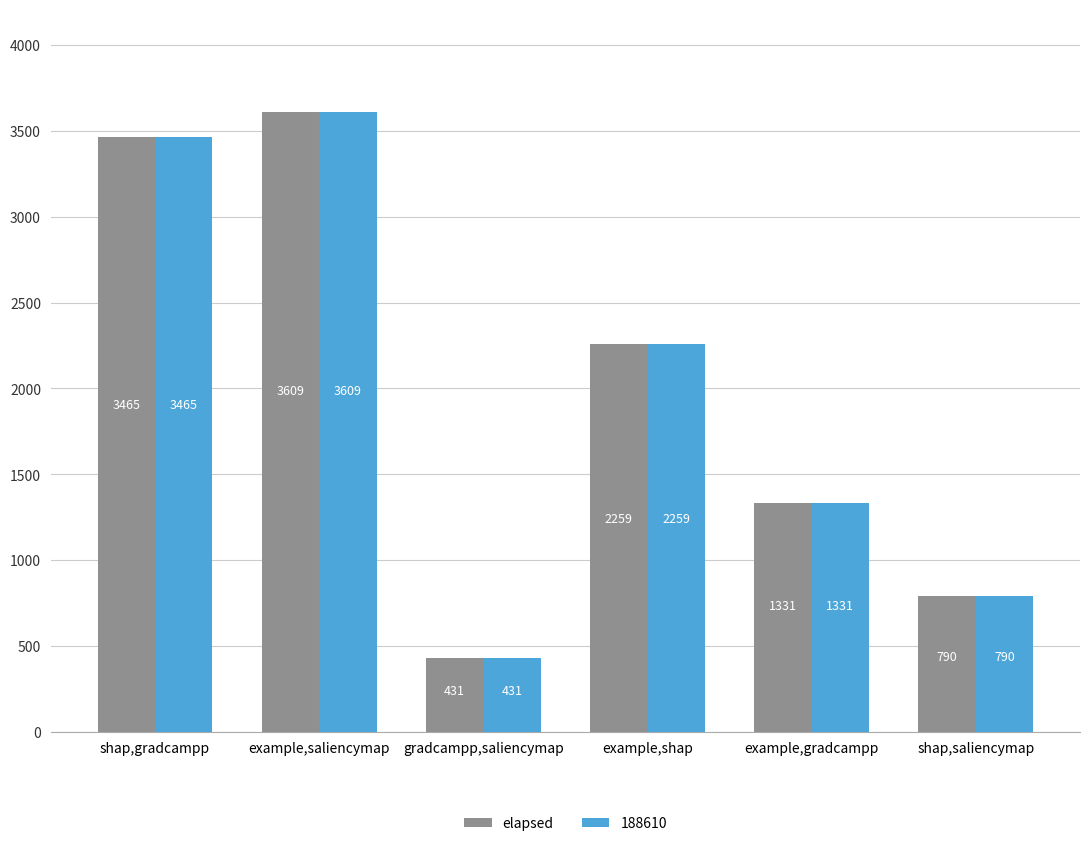

What is the sum of the 188610 values at shap,saliencymap and example,saliencymap?

4399